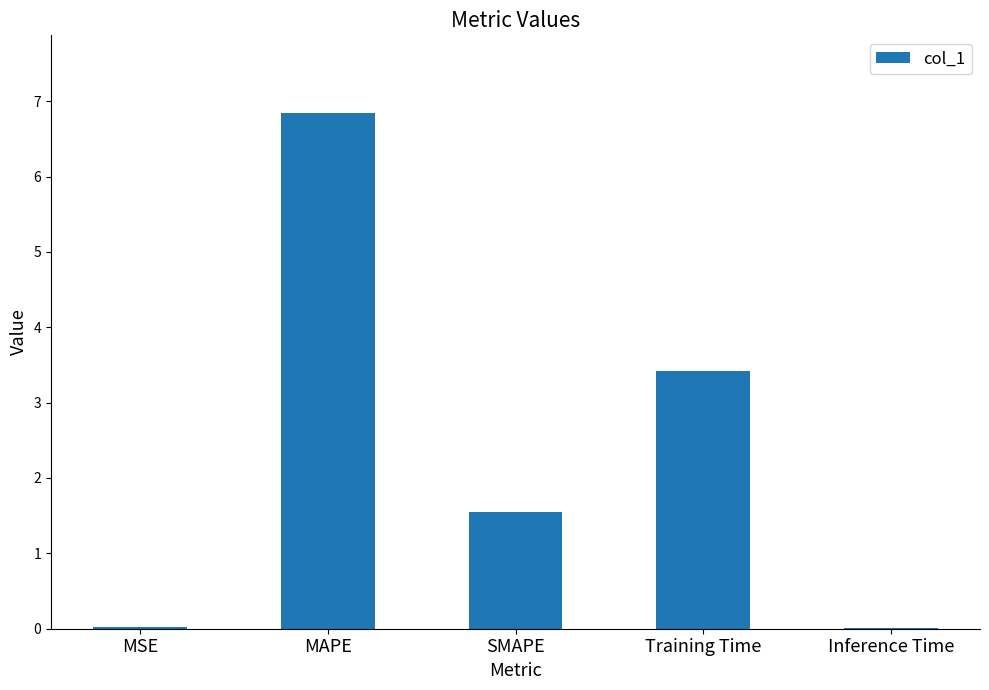

How many series are shown in this chart?

1